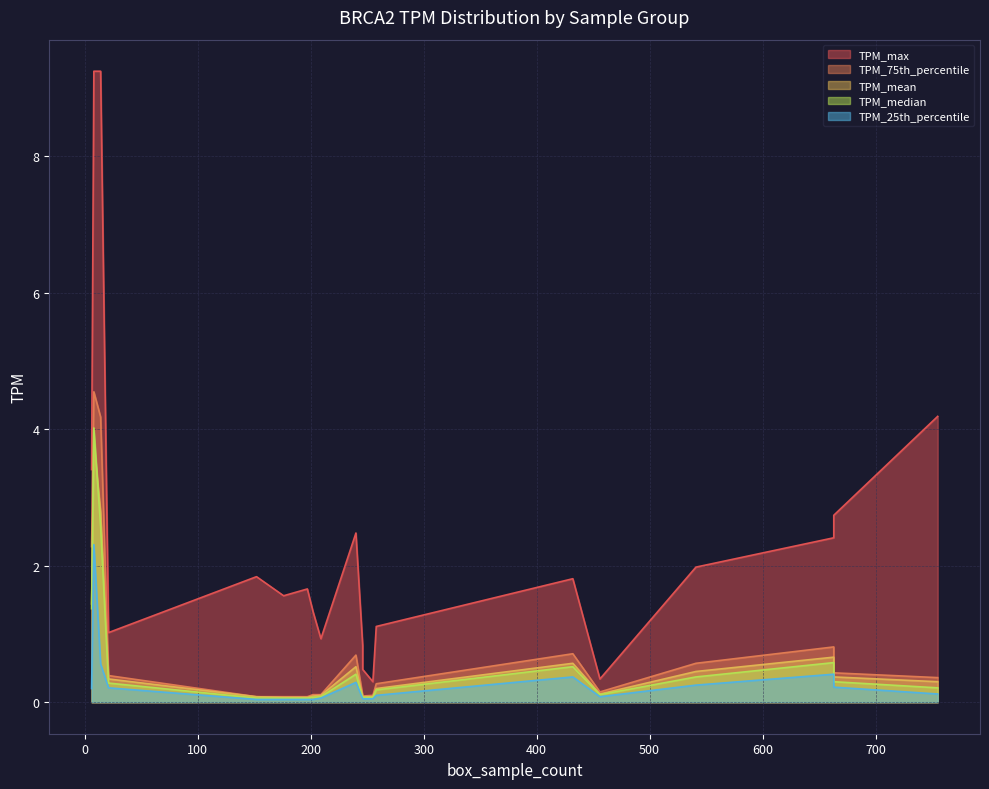

What is the maximum value shown in the chart?

9.2